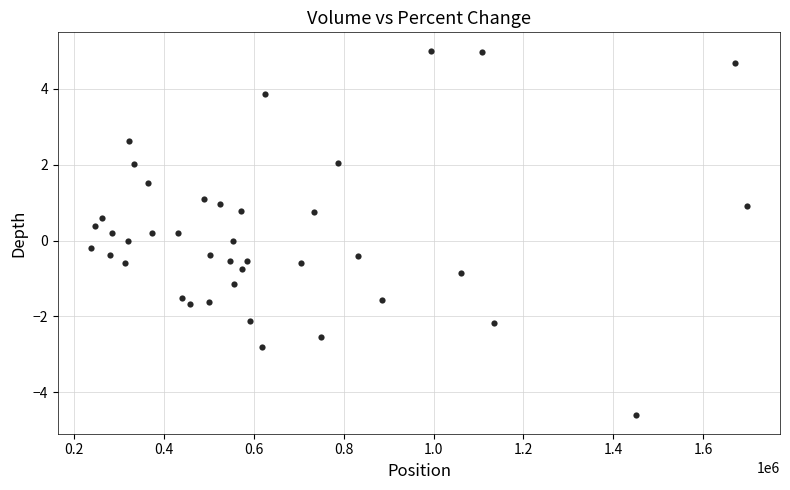

What is the range of X values (max minus min)?

1461548.0